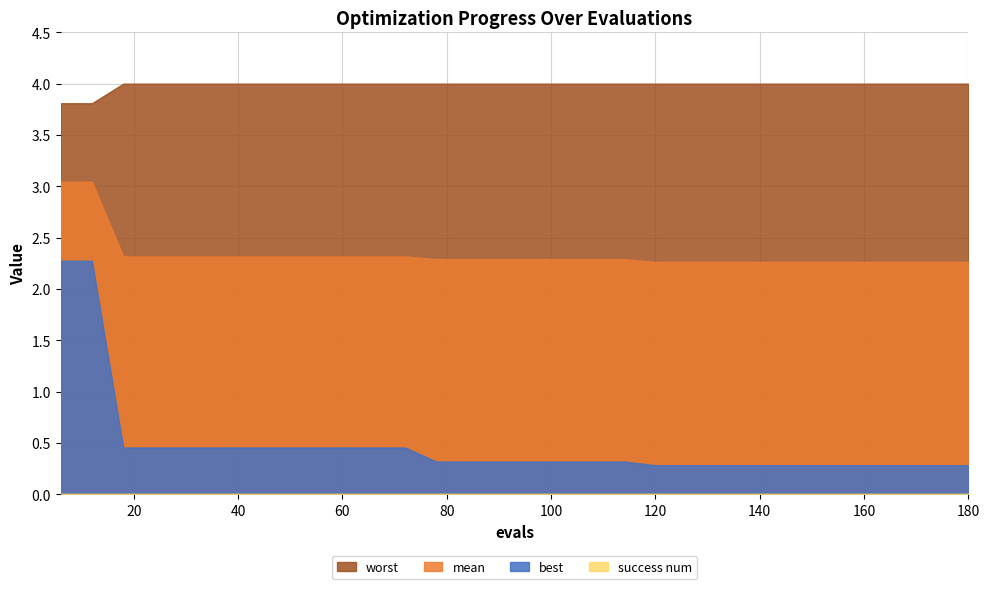

Reading left to right, transcribe all the data shown in this chart.

mean: 6=3.0	12=3.0	18=2.3	24=2.3	30=2.3	36=2.3	42=2.3	48=2.3	54=2.3	60=2.3	66=2.3	72=2.3	78=2.3	84=2.3	90=2.3	96=2.3	102=2.3	108=2.3	114=2.3	120=2.3	126=2.3	132=2.3	138=2.3	144=2.3	150=2.3	156=2.3	162=2.3	168=2.3	174=2.3	180=2.3
best: 6=2.3	12=2.3	18=0.5	24=0.5	30=0.5	36=0.5	42=0.5	48=0.5	54=0.5	60=0.5	66=0.5	72=0.5	78=0.3	84=0.3	90=0.3	96=0.3	102=0.3	108=0.3	114=0.3	120=0.3	126=0.3	132=0.3	138=0.3	144=0.3	150=0.3	156=0.3	162=0.3	168=0.3	174=0.3	180=0.3
worst: 6=3.8	12=3.8	18=4.0	24=4.0	30=4.0	36=4.0	42=4.0	48=4.0	54=4.0	60=4.0	66=4.0	72=4.0	78=4.0	84=4.0	90=4.0	96=4.0	102=4.0	108=4.0	114=4.0	120=4.0	126=4.0	132=4.0	138=4.0	144=4.0	150=4.0	156=4.0	162=4.0	168=4.0	174=4.0	180=4.0
success num: 6=0.0	12=0.0	18=0.0	24=0.0	30=0.0	36=0.0	42=0.0	48=0.0	54=0.0	60=0.0	66=0.0	72=0.0	78=0.0	84=0.0	90=0.0	96=0.0	102=0.0	108=0.0	114=0.0	120=0.0	126=0.0	132=0.0	138=0.0	144=0.0	150=0.0	156=0.0	162=0.0	168=0.0	174=0.0	180=0.0